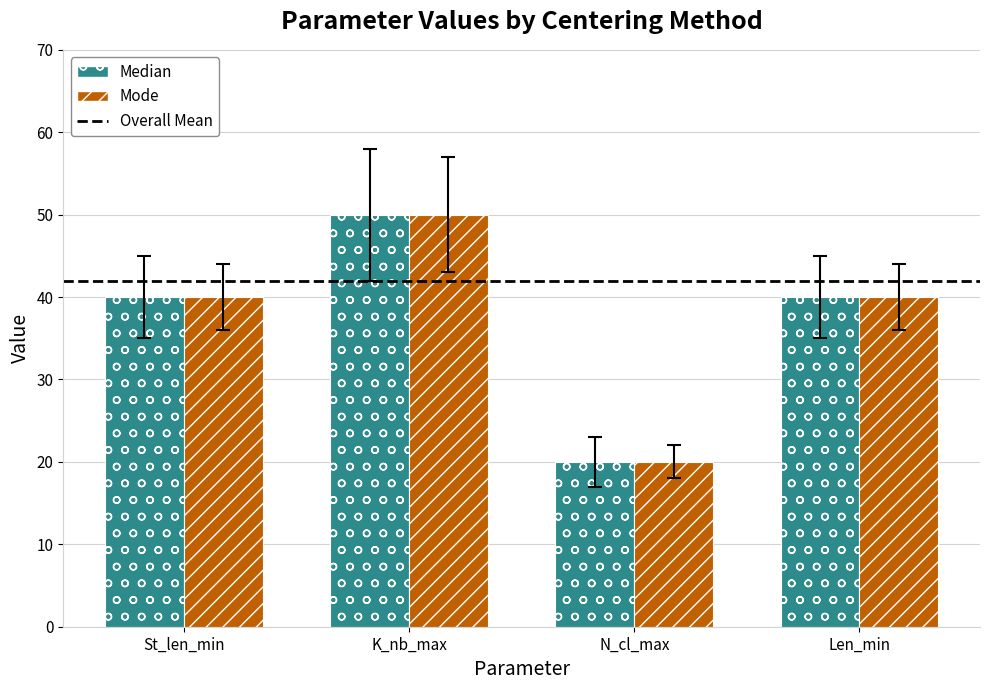

What is the sum of all Median values?

150